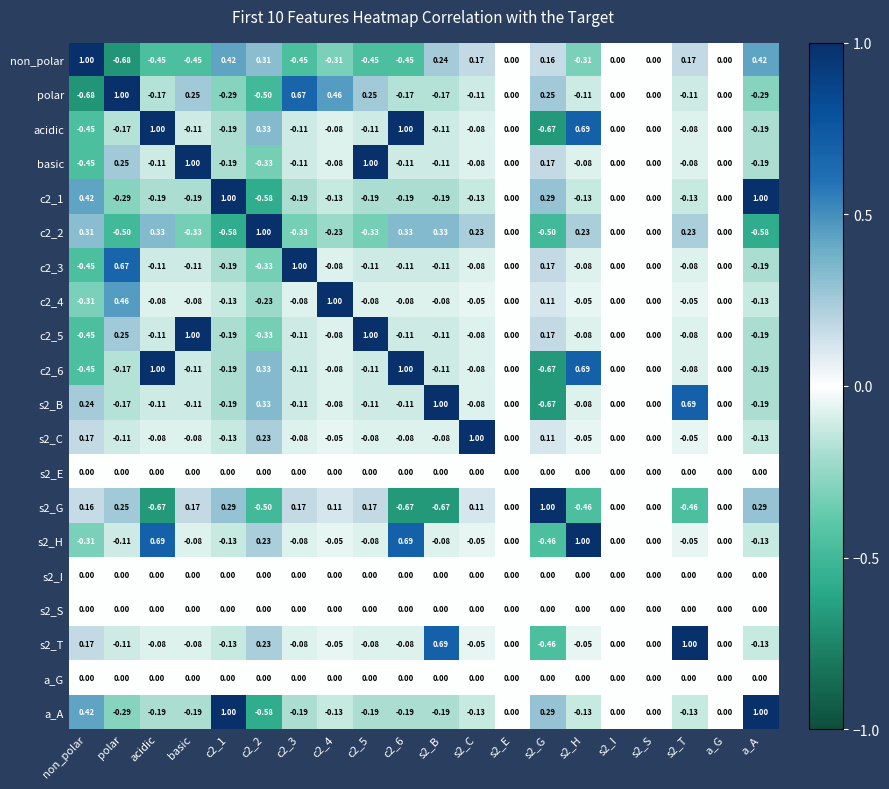

Count the number of categories in the chart.

20